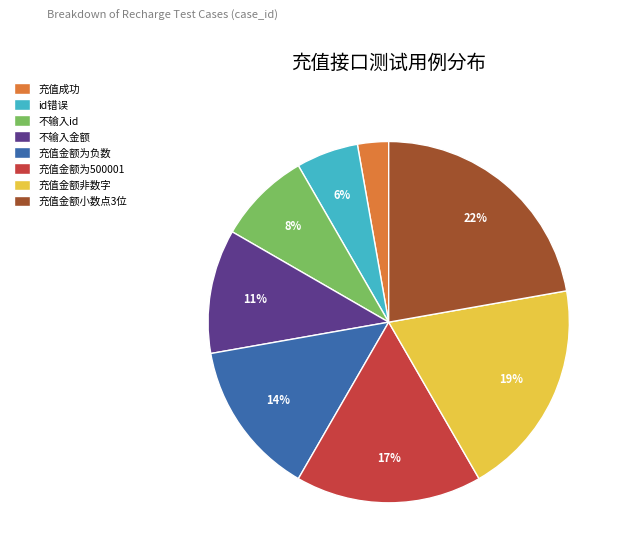

Is it true that 充值金额小数点3位 is 13% of the pie?

False